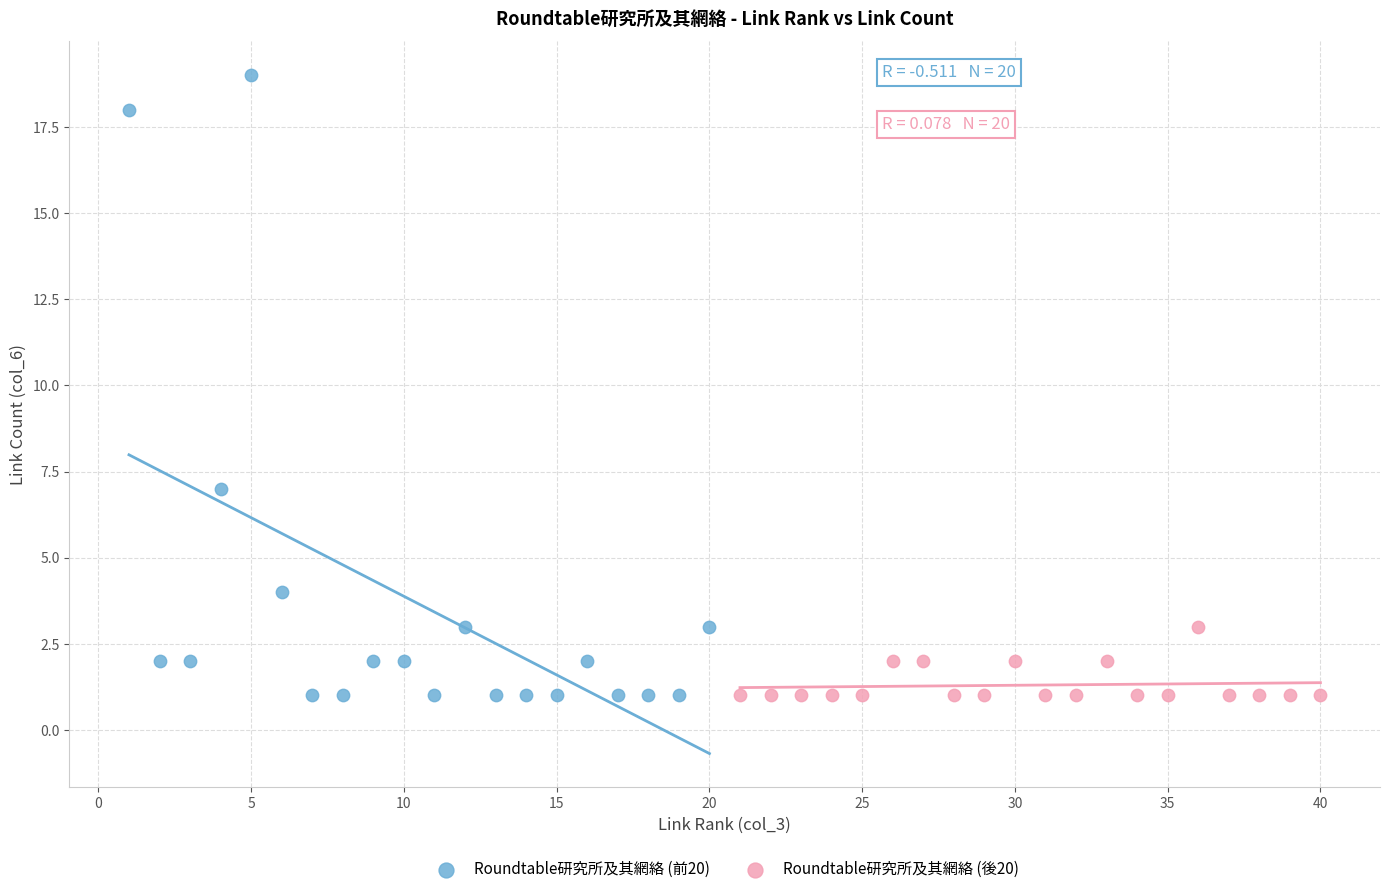

What are all the series names shown in the legend?

Roundtable研究所及其網絡 (前20), Roundtable研究所及其網絡 (後20)